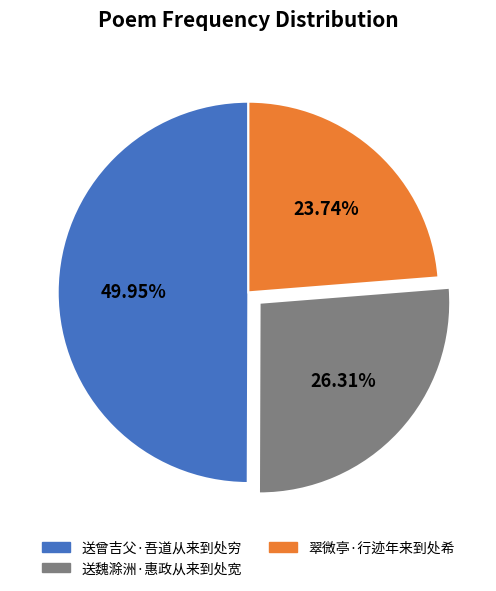

To the nearest percent, what is the average slice percentage?

33%